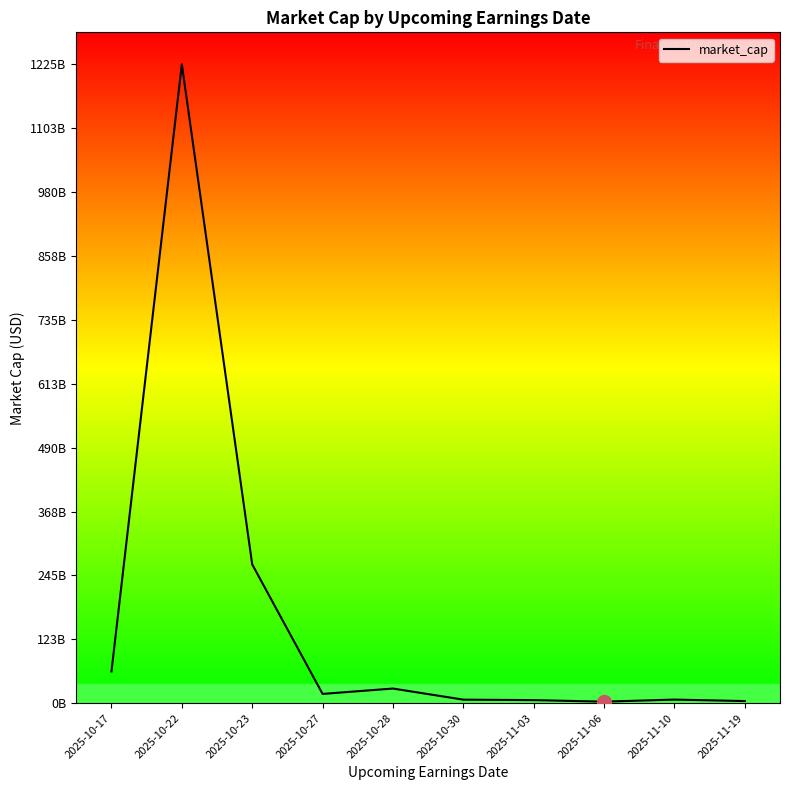

Does the chart have visible grid lines?

No